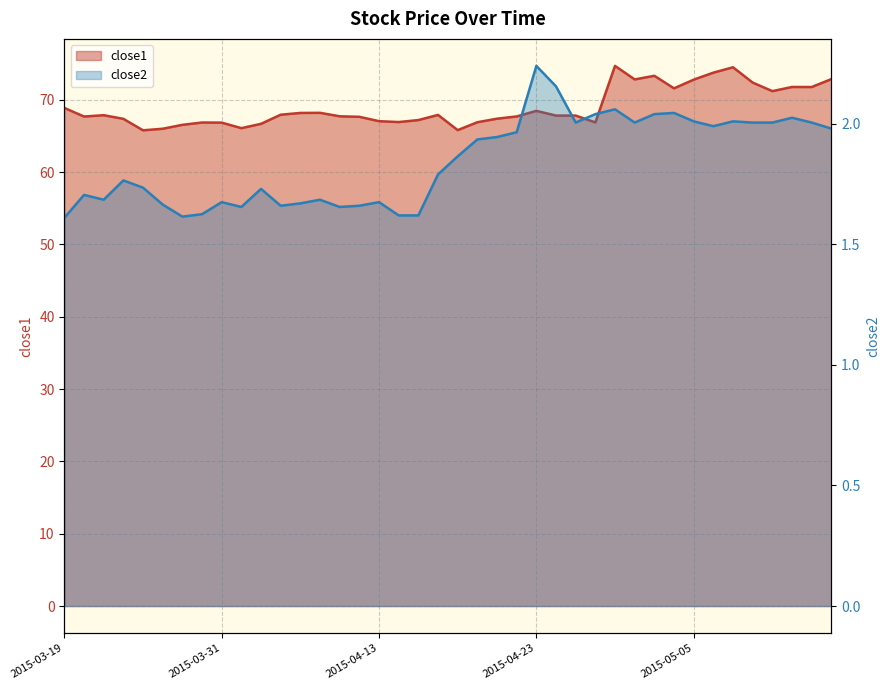

What is the difference between the close1 values at 2015-05-11 and 2015-03-26?

5.2